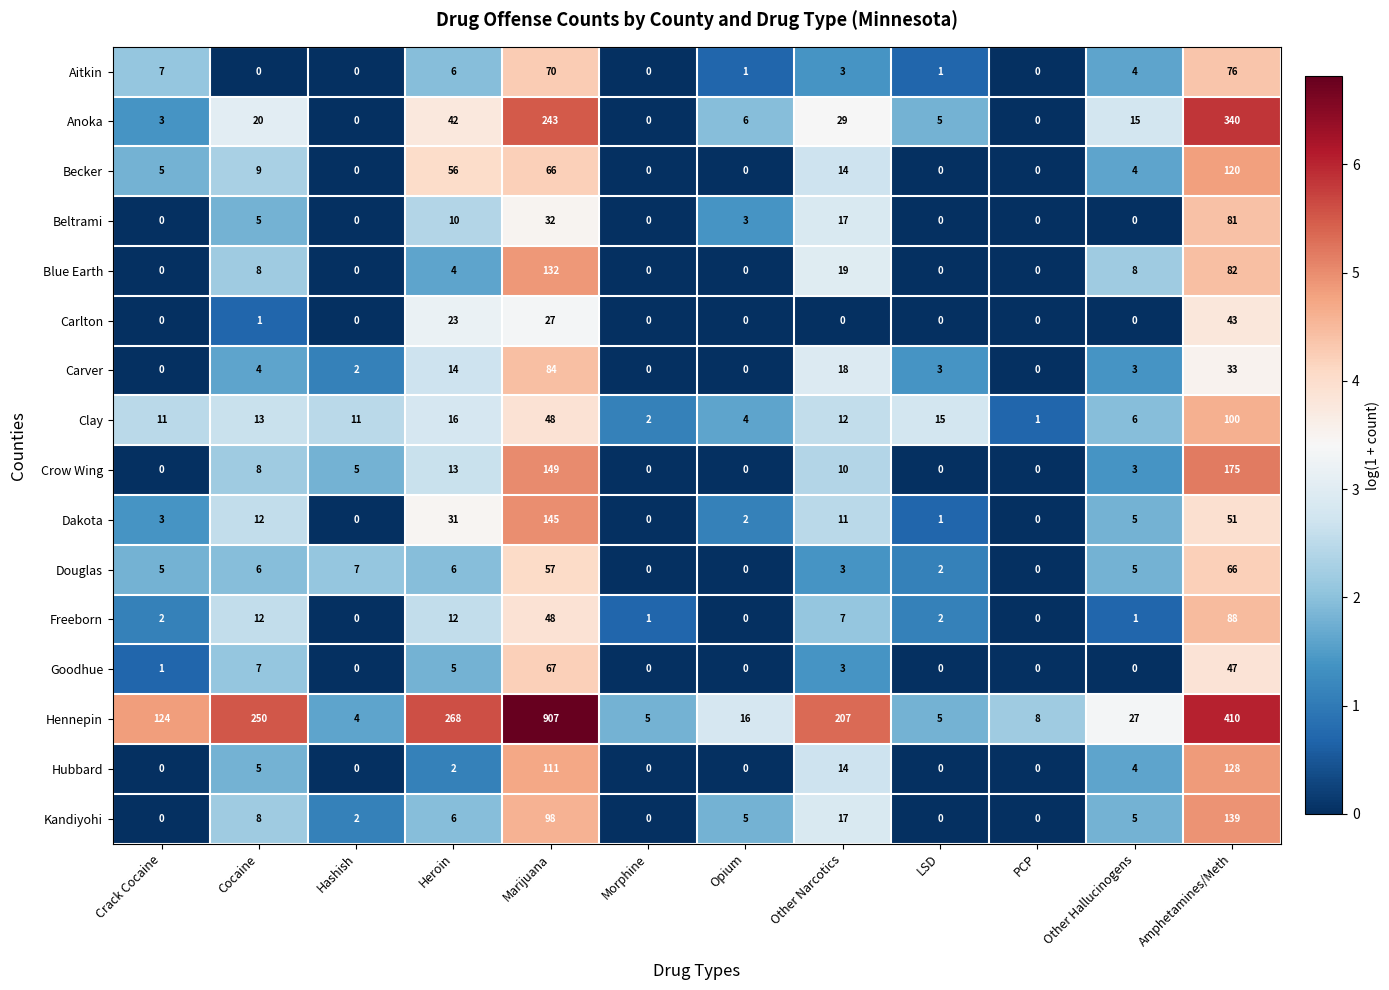

What is the total value across all series at Opium?

37